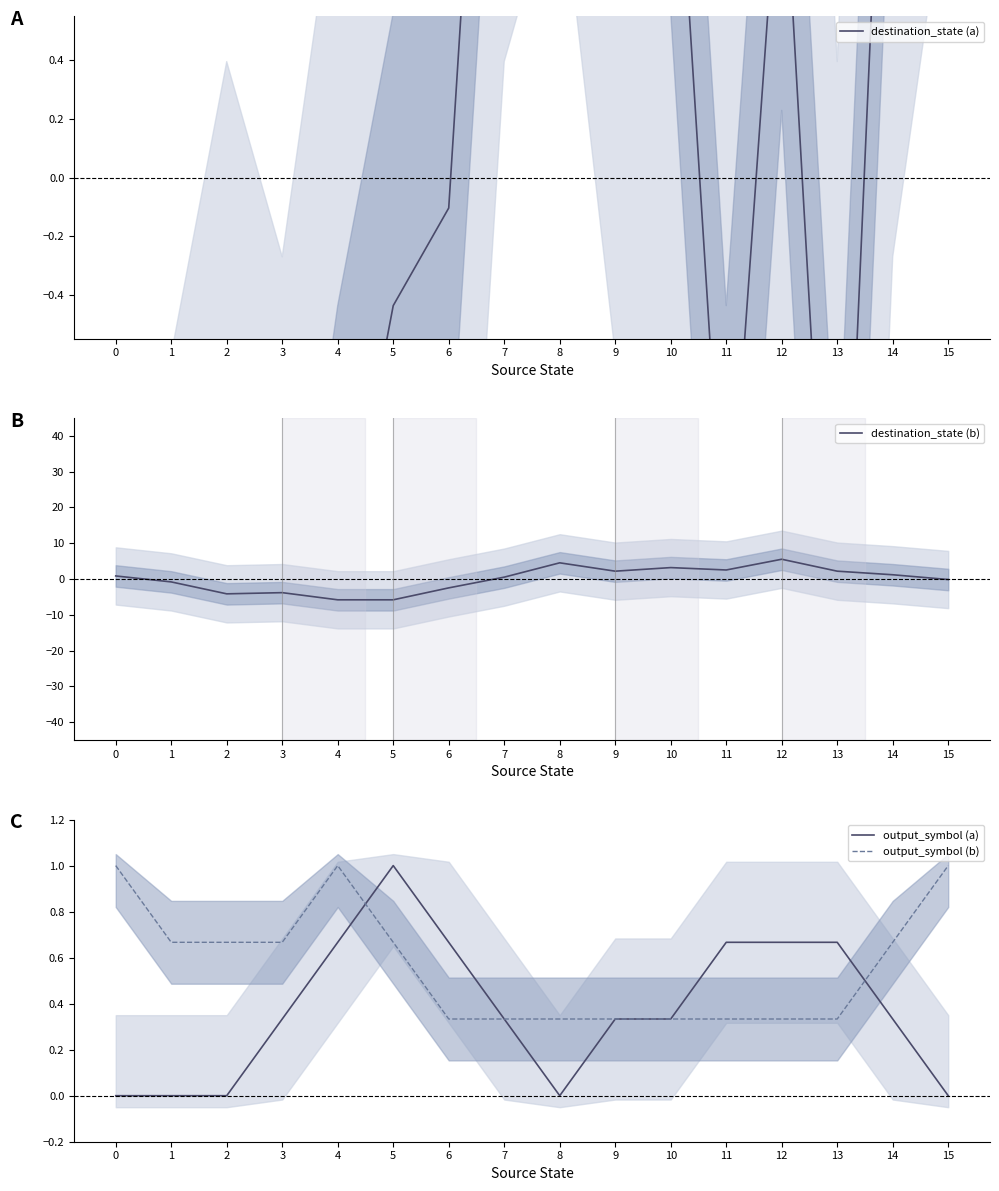

List the labels in order of destination_state (a) value, smallest first.

0, 1, 3, 2, 13, 11, 4, 5, 6, 12, 10, 9, 14, 7, 8, 15